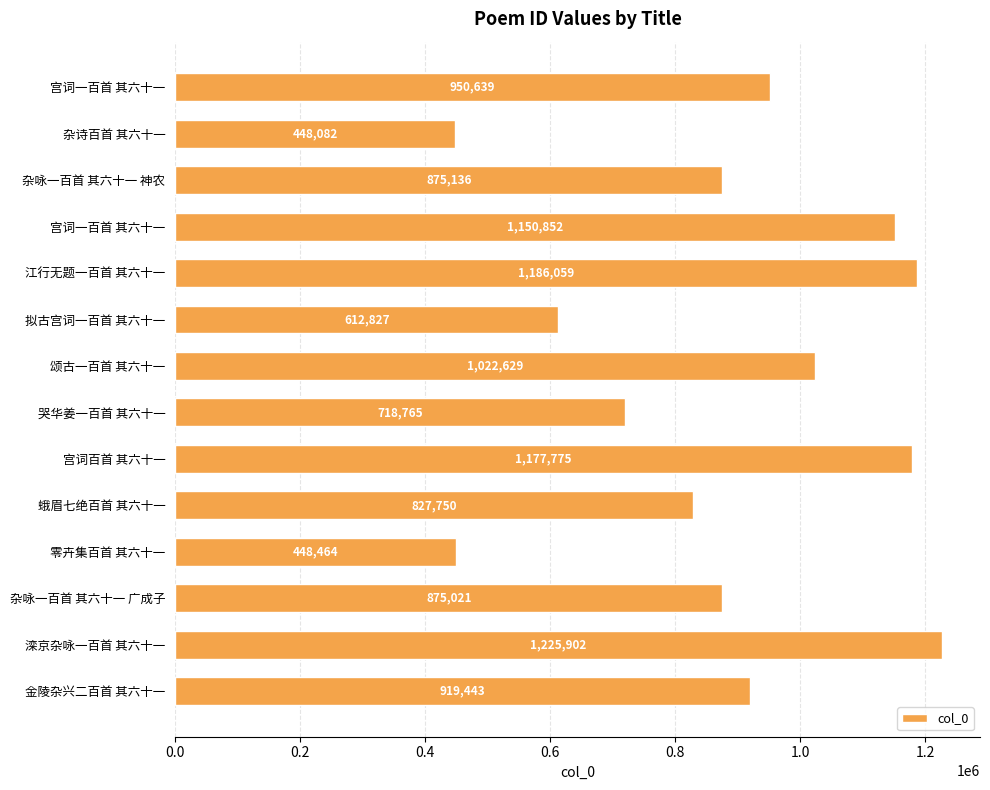

What is the minimum value shown in the chart?

448082